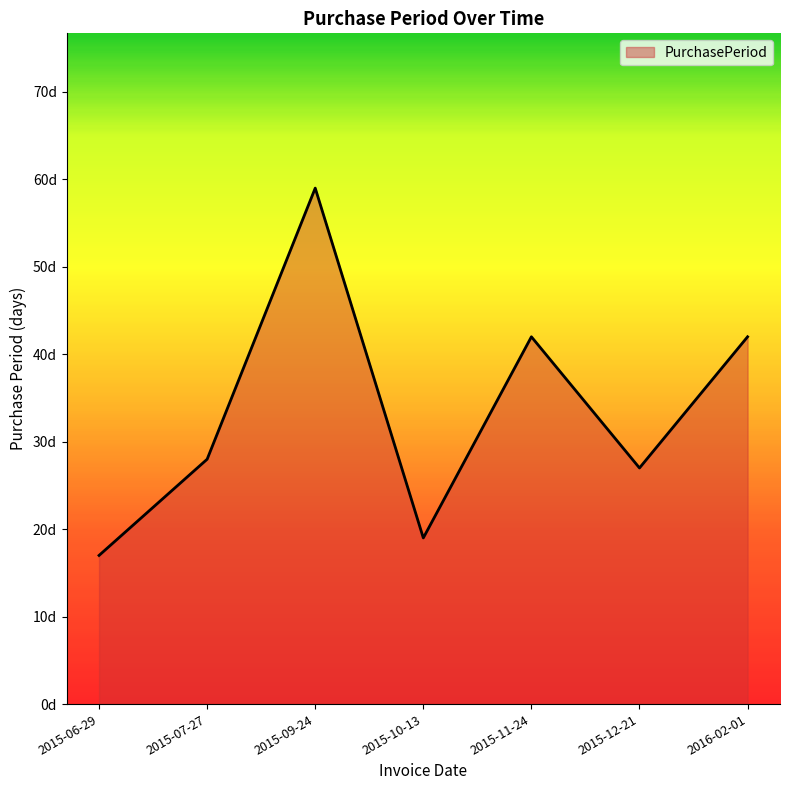

What is the label of the 4th point from the left?

2015-10-13